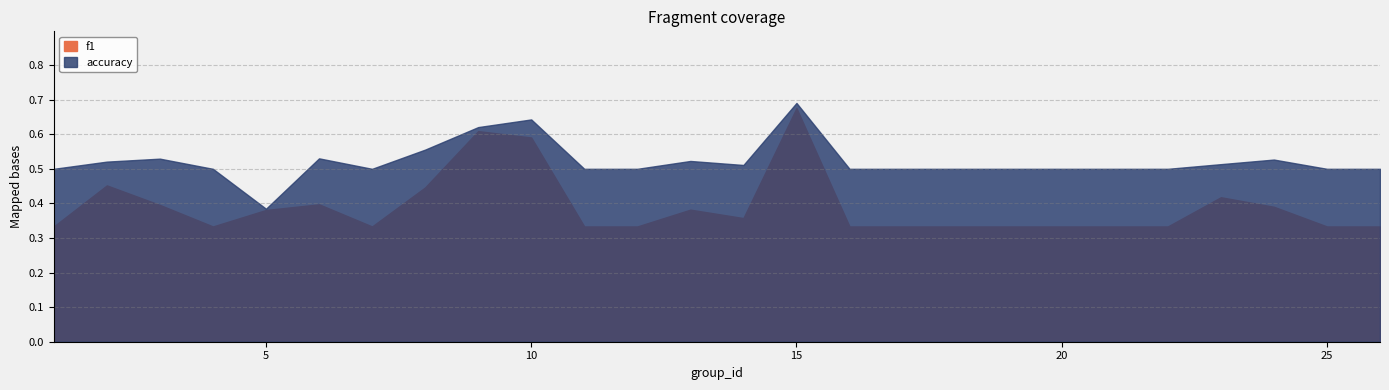

The value of f1 at 5 is 0.2. True or false?

False